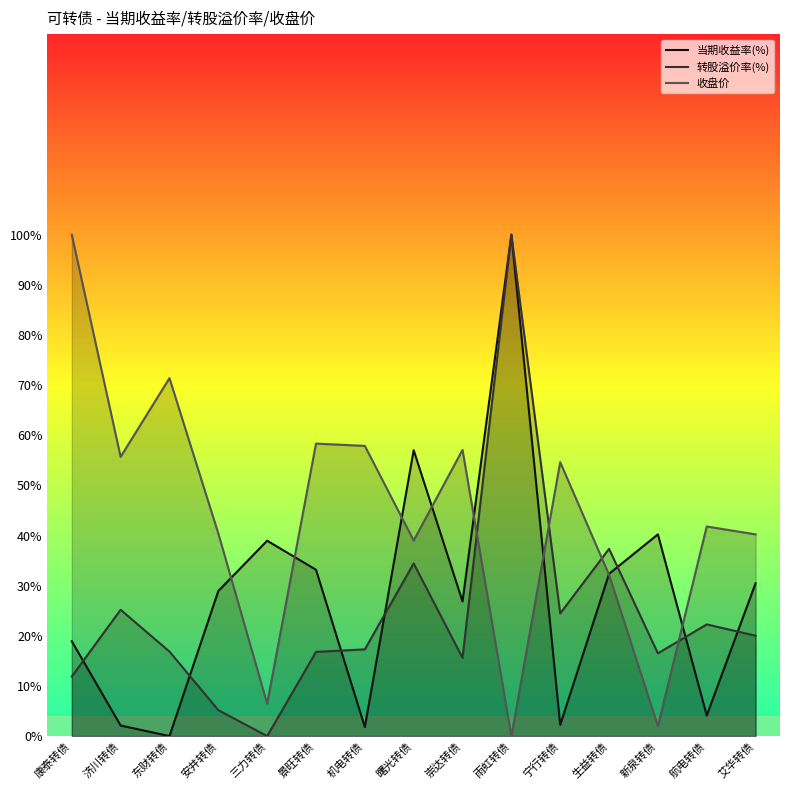

Which label corresponds to the largest value in the chart?

雨虹转债